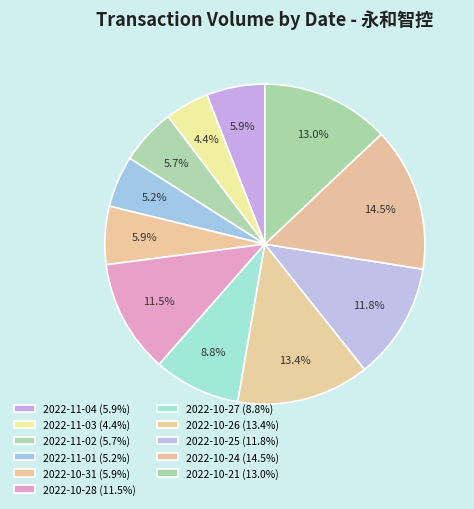

What percentage is the 2022-11-02 slice, to the nearest percent?

6%